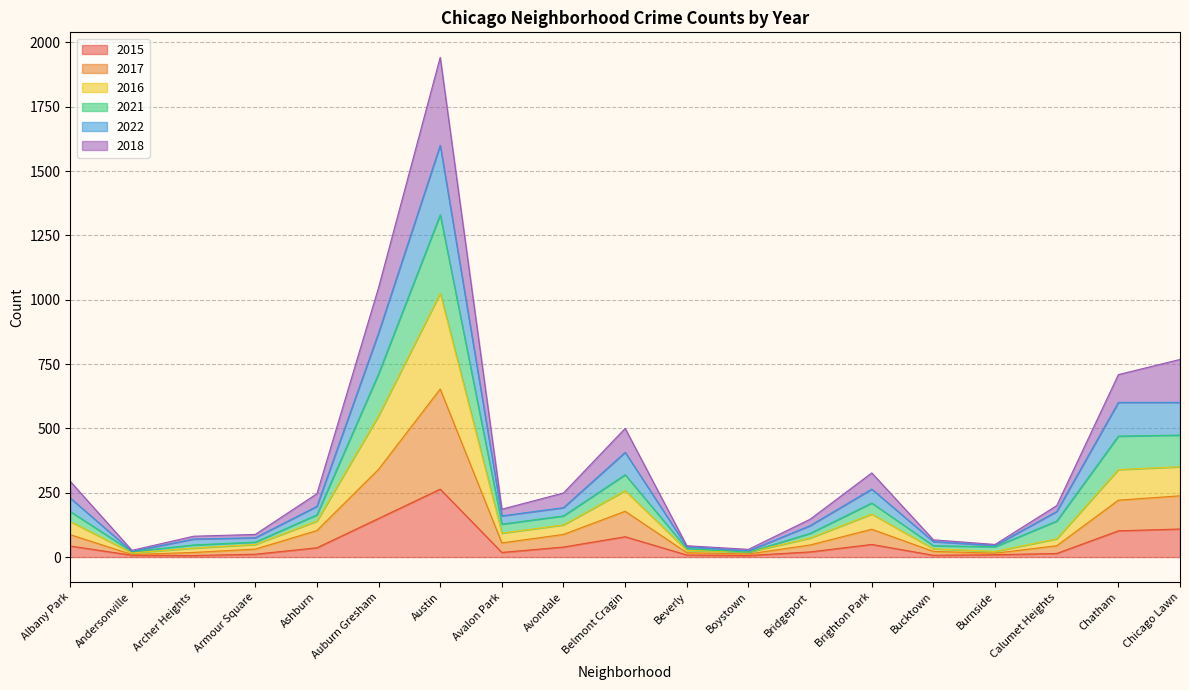

At which label does 2015 reach its peak?

Austin